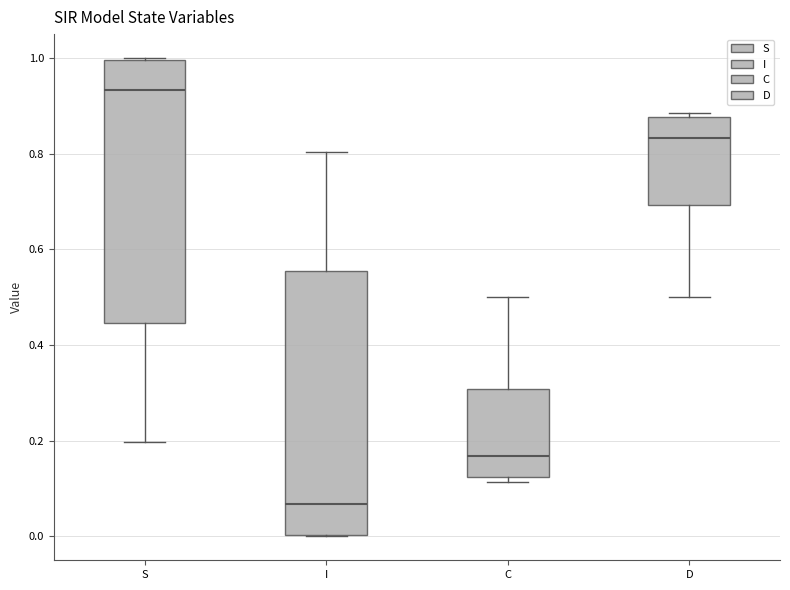

Reading left to right, read every box against the y-axis: the position of its median line, the range the box covers, and the ends of its whiskers. The values are not printed on the chart, so give them approximately, as read against the axis.

S: median 0.94, box 0.44 to 1.00, whiskers 0.20 to 1.00
I: median 0.06, box 0.00 to 0.56, whiskers 0.00 to 0.80
C: median 0.16, box 0.12 to 0.30, whiskers 0.12 (just below the box's lower edge) to 0.50
D: median 0.84, box 0.70 to 0.88, whiskers 0.50 to 0.88 (just above the box's upper edge)